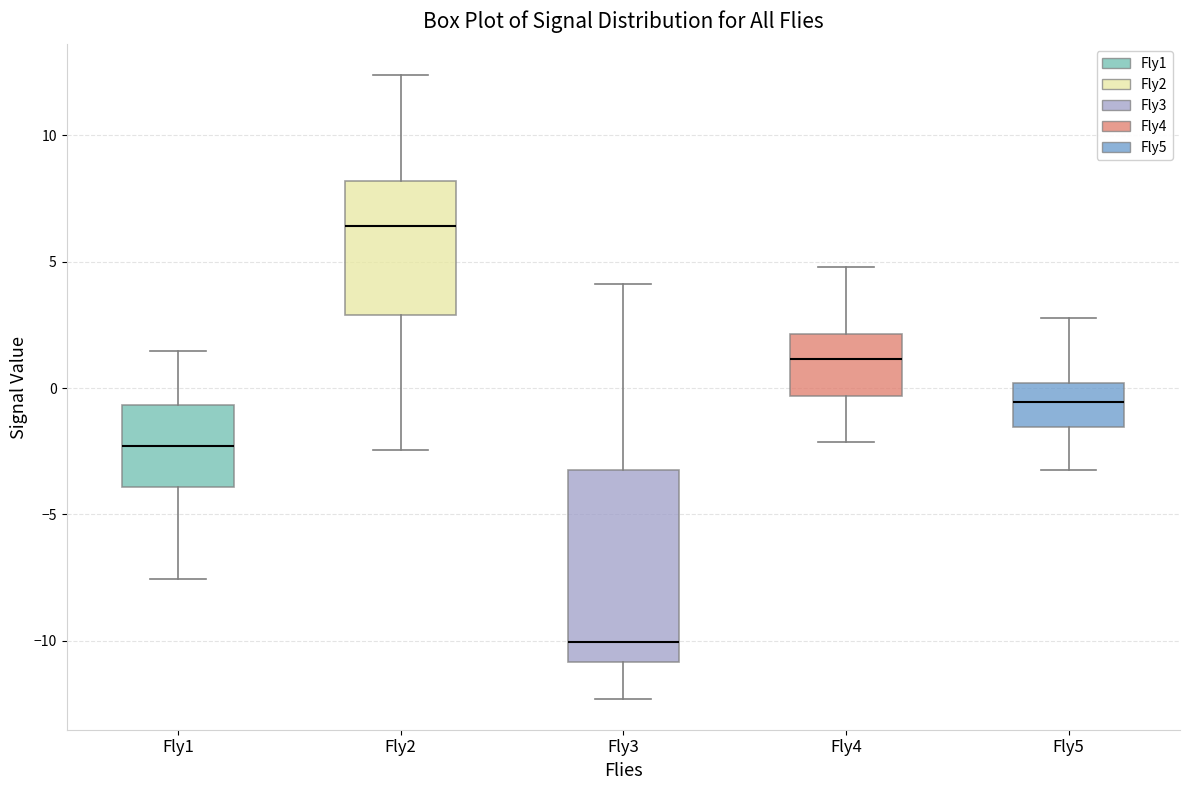

Where is the lower edge of the box for Fly3 on the y-axis? The values are not printed on the chart, so give them approximately, as read against the axis.

-11.0